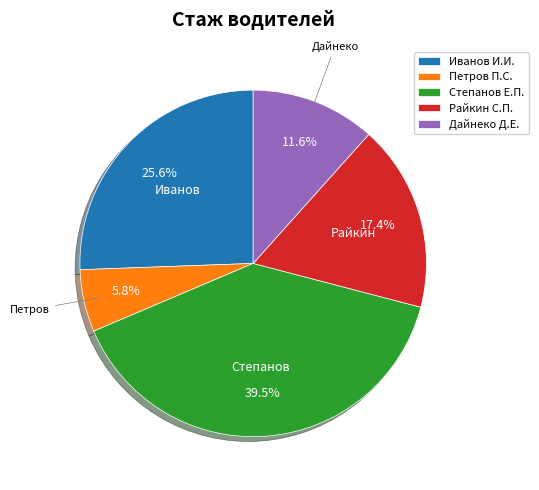

Rank the categories by value from highest to lowest.

Степанов Е.П., Иванов И.И., Райкин С.П., Дайнеко Д.Е., Петров П.С.